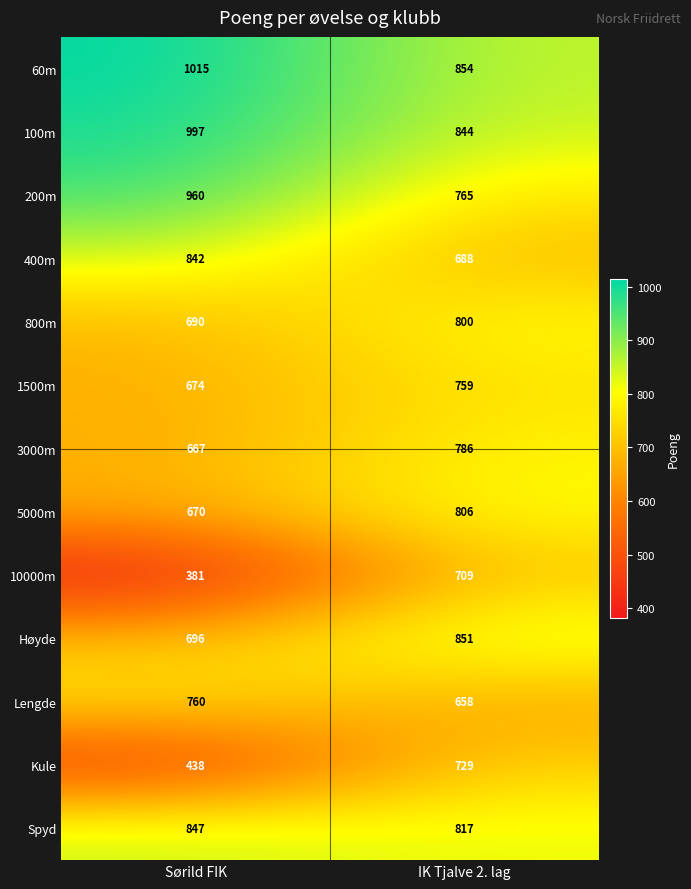

Read the 800m value at IK Tjalve 2. lag, to the nearest 50.

800